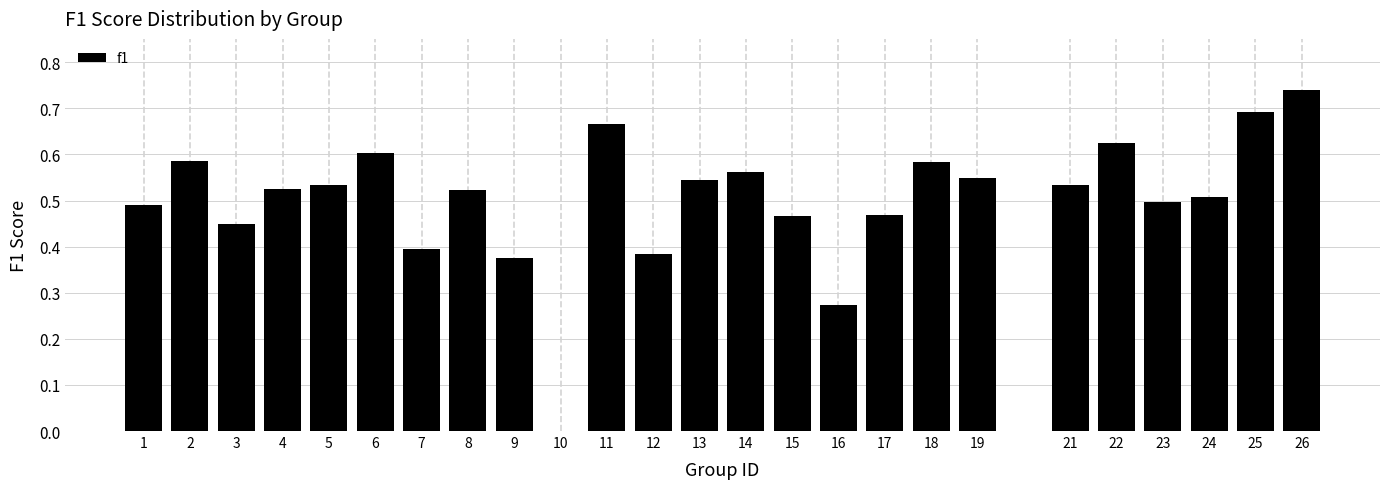

What is the change in value from 3 to 5?

+0.1